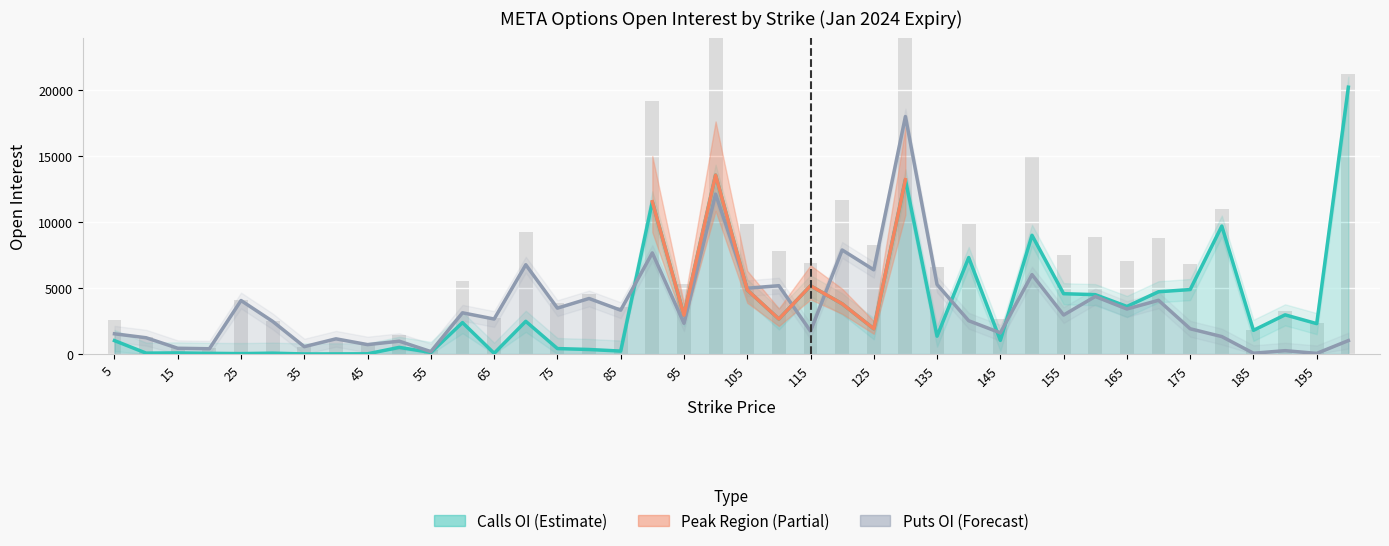

Reading left to right, transcribe all the data shown in this chart.

open_interest_calls: 1019	70	84	54	33	66	7	11	18	505	121	2385	56	2481	415	345	224	11553	2948	13570	4859	2658	5176	3811	1918	13220	1354	7320	1038	9007	4575	4505	3609	4724	4891	9706	1798	2973	2306	20241
open_interest_puts: 1536	1236	438	401	4059	2476	559	1154	715	975	186	3128	2656	6775	3482	4213	3328	7670	2333	12131	4994	5184	1733	7892	6388	18015	5279	2525	1607	6026	2960	4365	3417	4076	1917	1324	62	256	50	1020